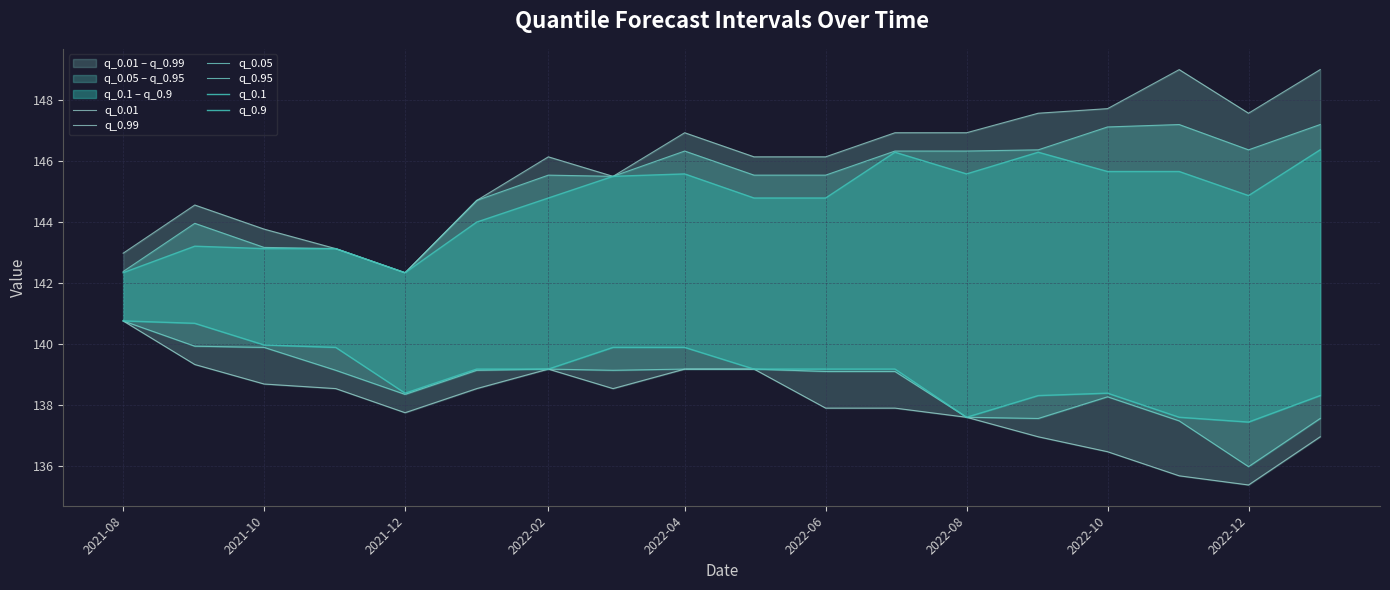

Which series changed the most between 2021-08 and 2021-10?

q_0.01